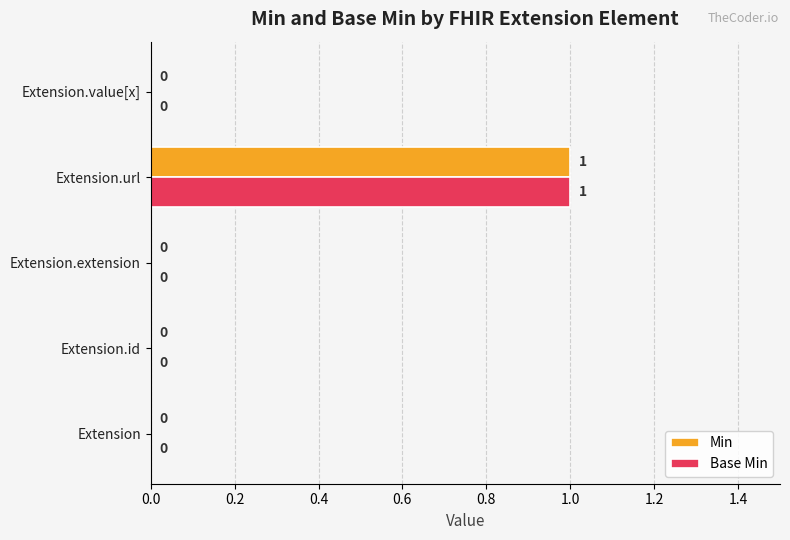

At which category is the sum across all series the highest?

Extension.url